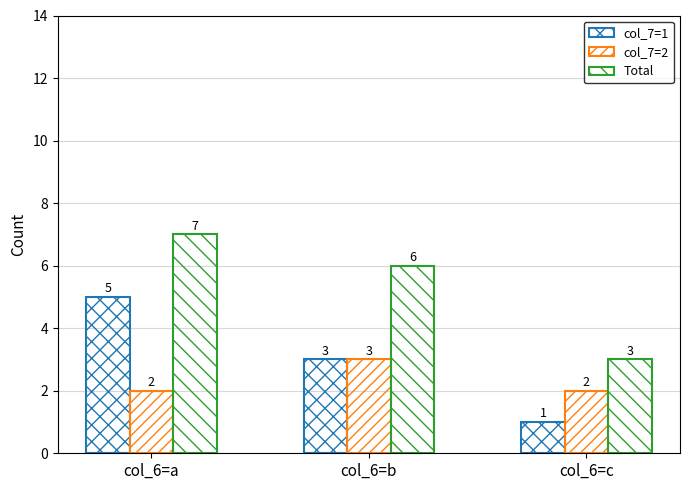

Reading left to right, extract all data points from this chart.

col_7=1: col_6=a=5	col_6=b=3	col_6=c=1
col_7=2: col_6=a=2	col_6=b=3	col_6=c=2
Total: col_6=a=7	col_6=b=6	col_6=c=3